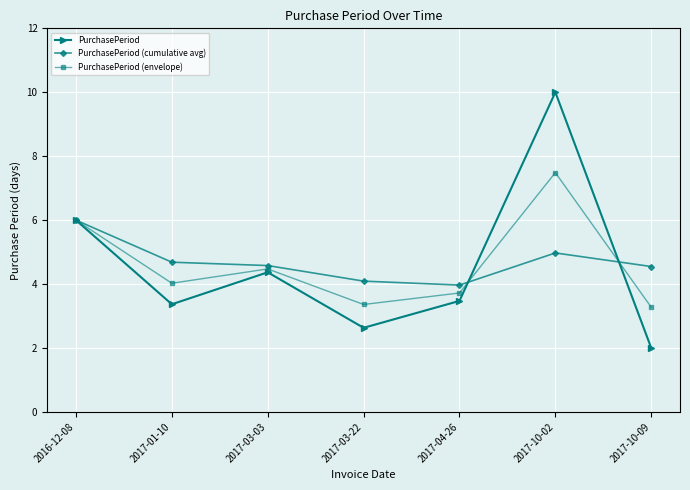

What is the label of the 6th point from the right?

2017-01-10